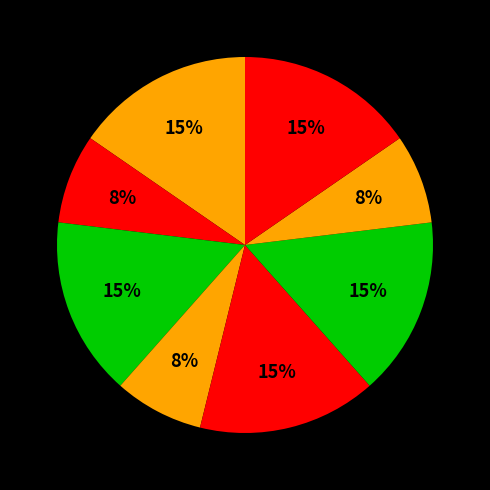

Count the number of slices in the pie.

8